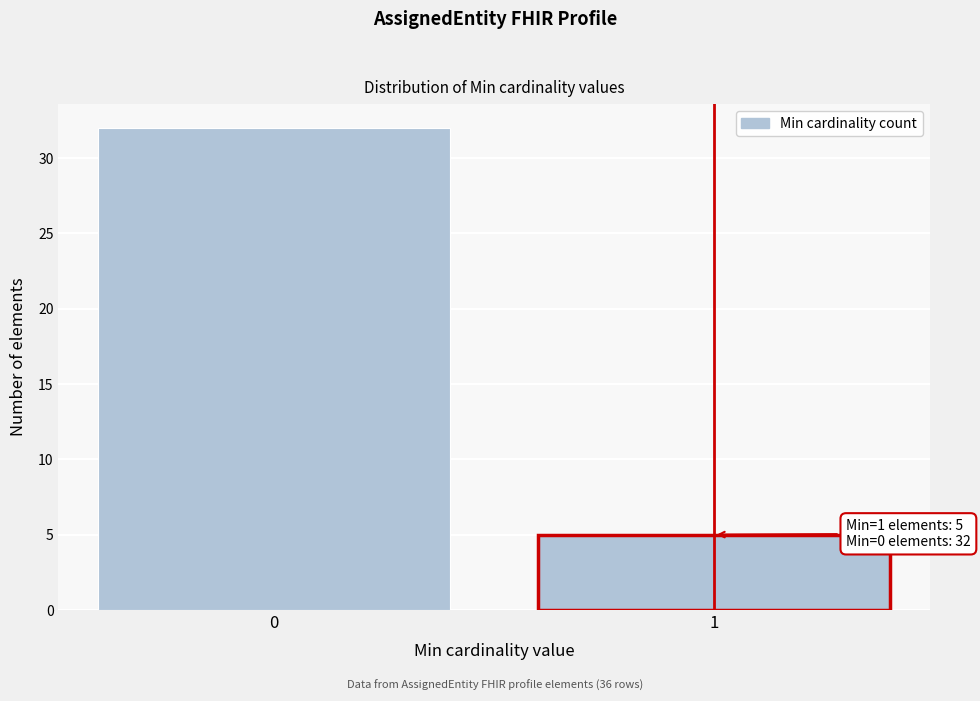

Reading right to left, extract all data points from this chart.

5	32